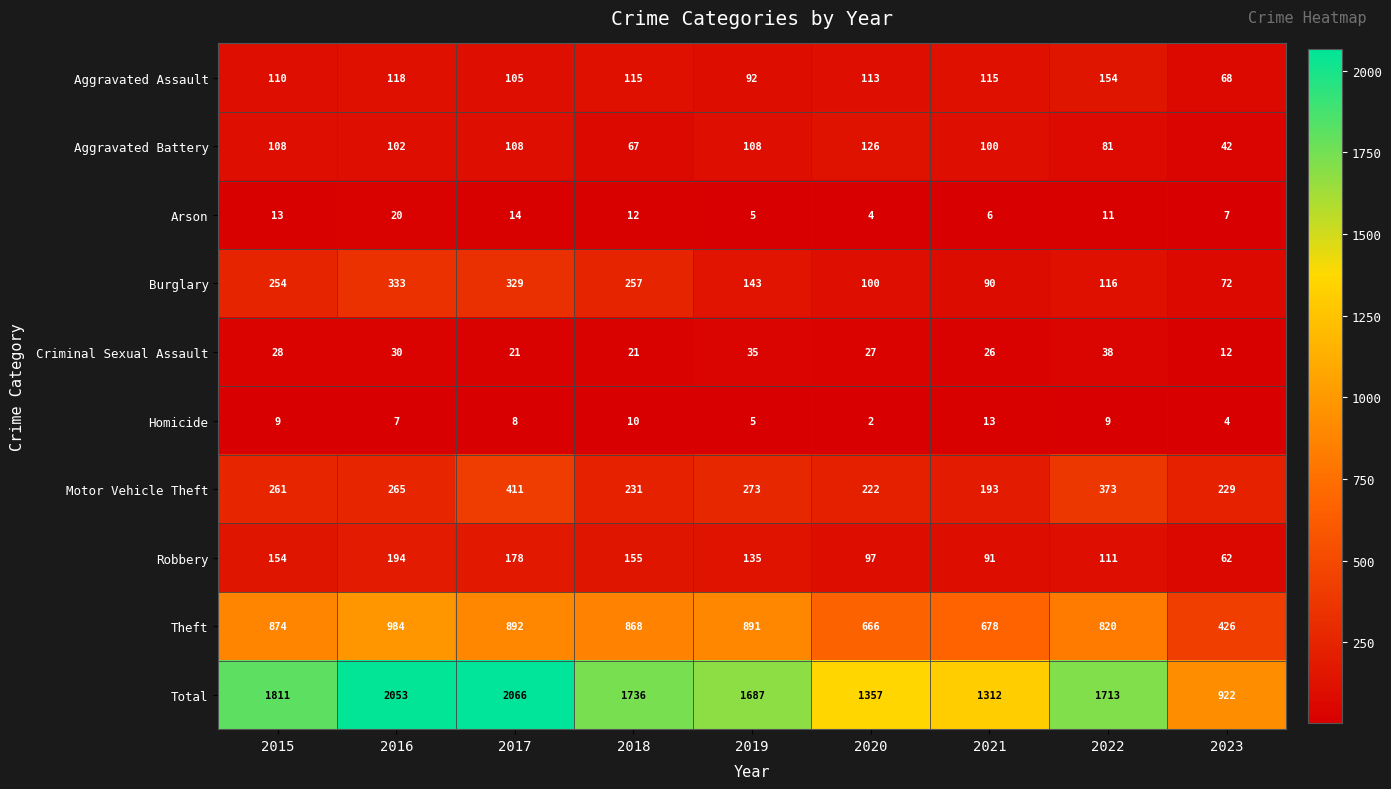

The Homicide series shows 9 at 2015. True or false?

True